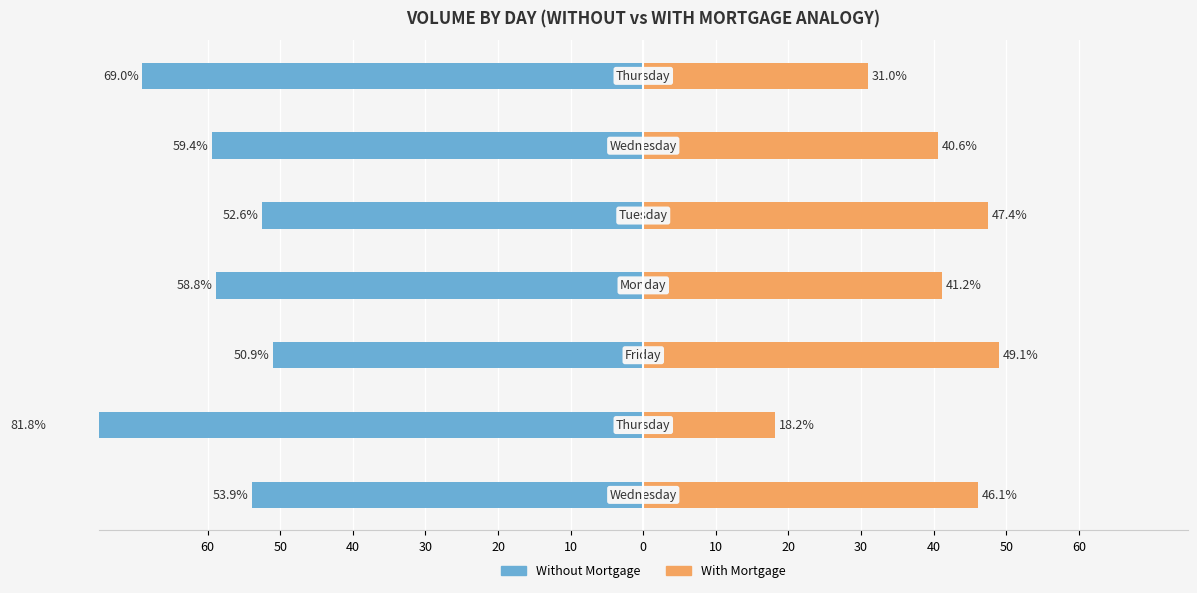

What is the sum of all Without Mortgage values?

-426.4